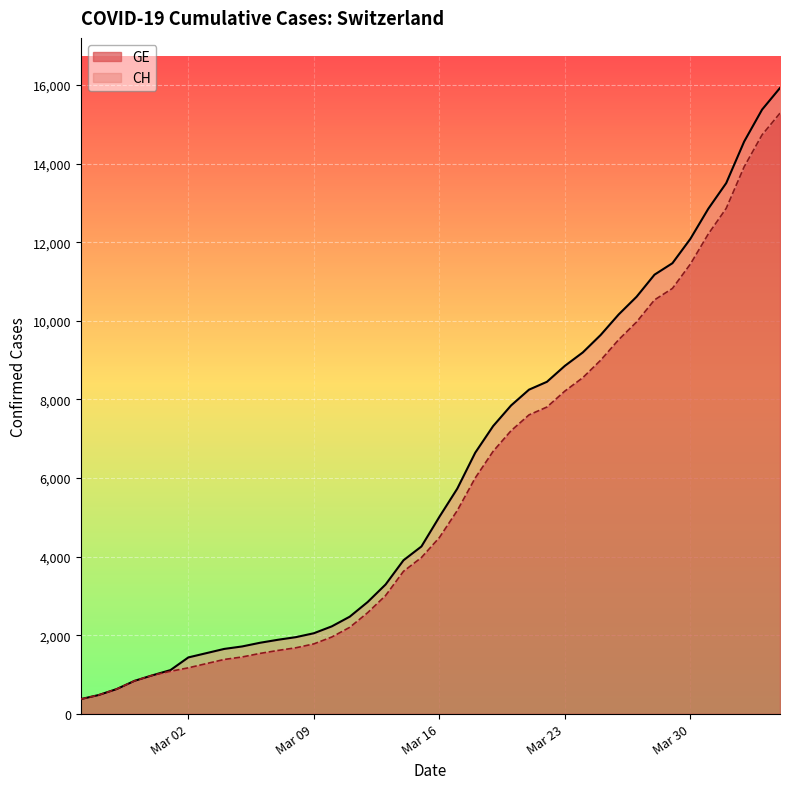

Between 2020-03-24 and 2020-03-25, which is larger?

2020-03-25